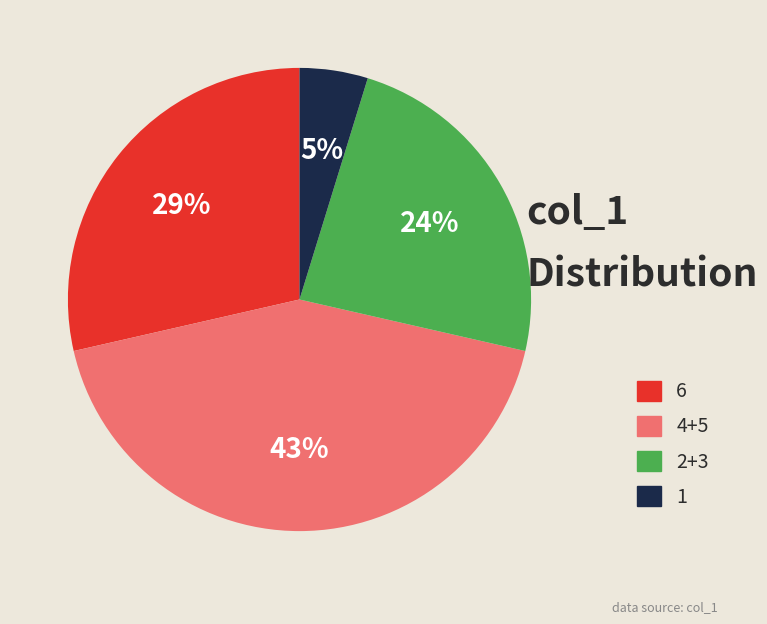

Is there a majority slice in this chart?

No